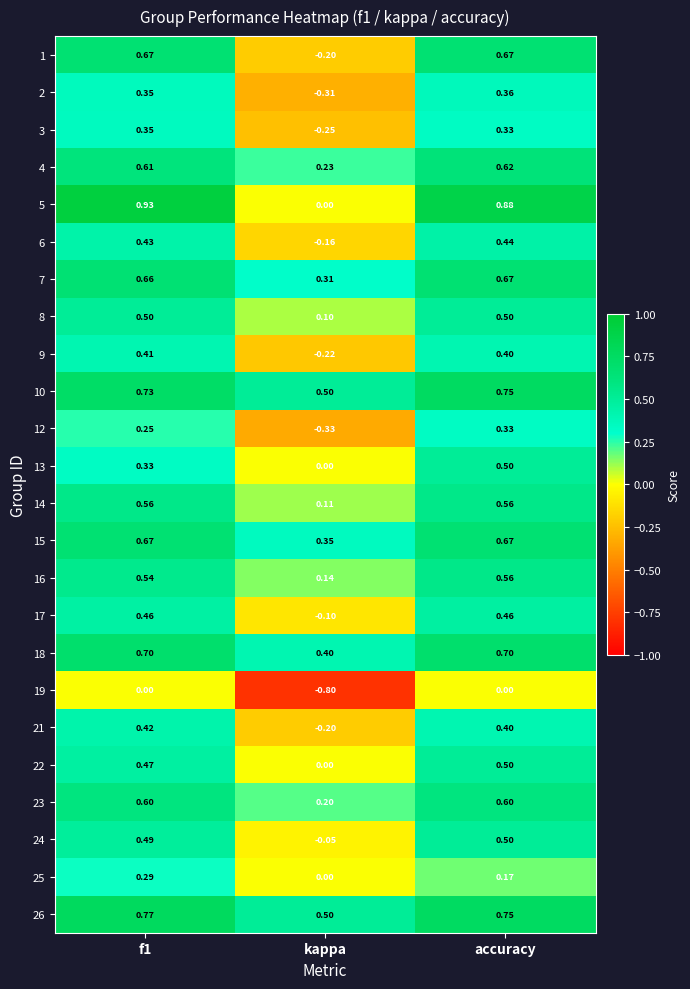

At which label does 5 reach its minimum?

kappa